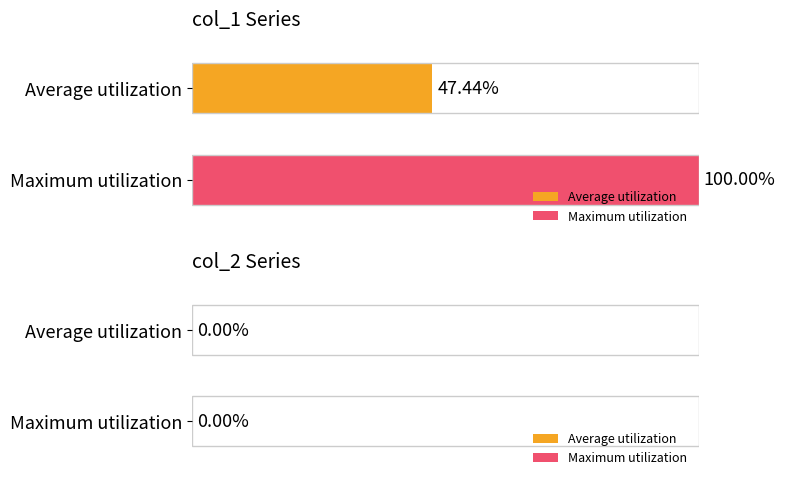

List the series in order of their overall mean, highest first.

Maximum utilization, Average utilization